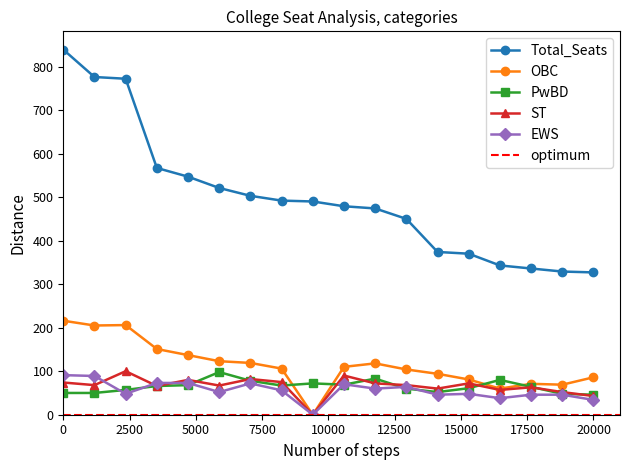

Which series has the widest spread of values?

Total_Seats